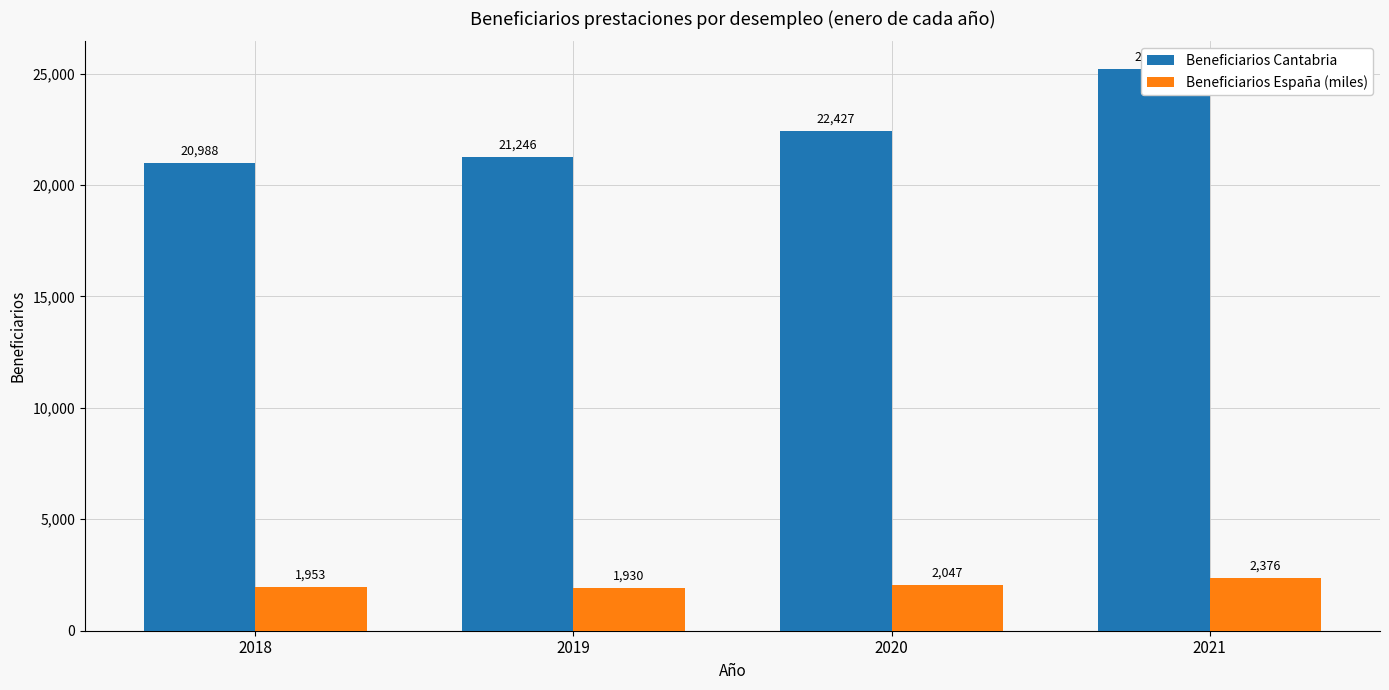

What is the sum of all Beneficiarios España (miles) values?

8306